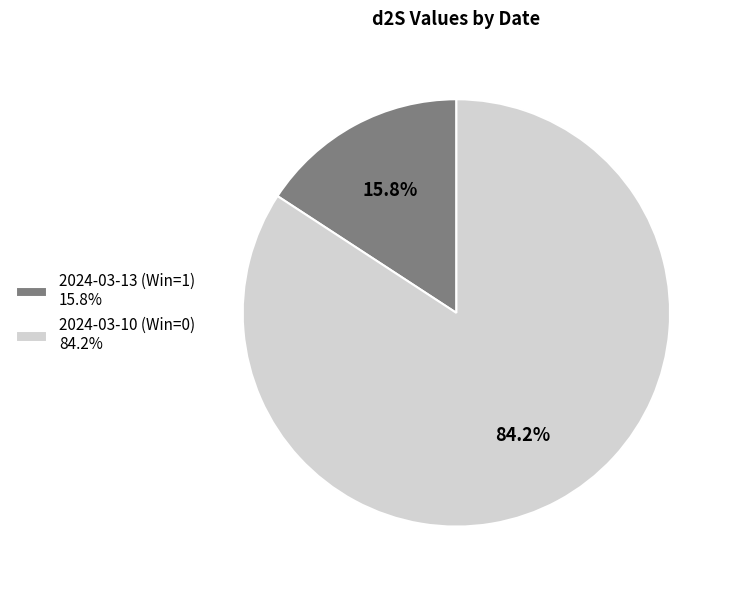

To the nearest percent, what is the average slice percentage?

50%